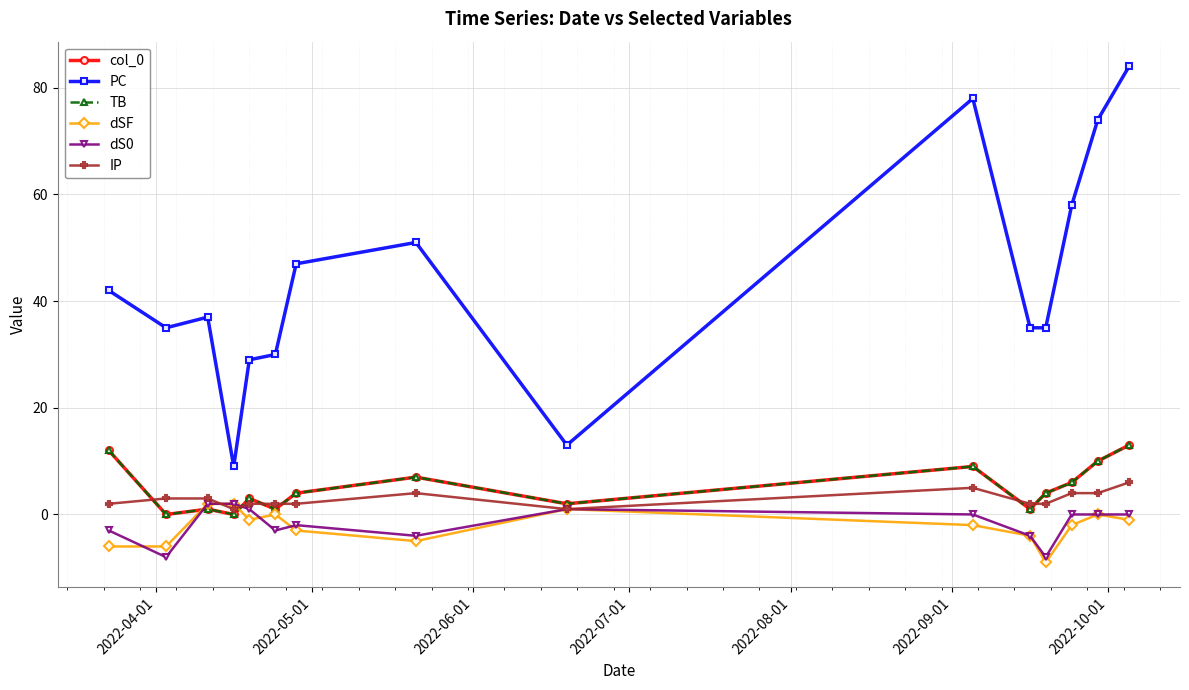

What is the maximum value for dS0?

2